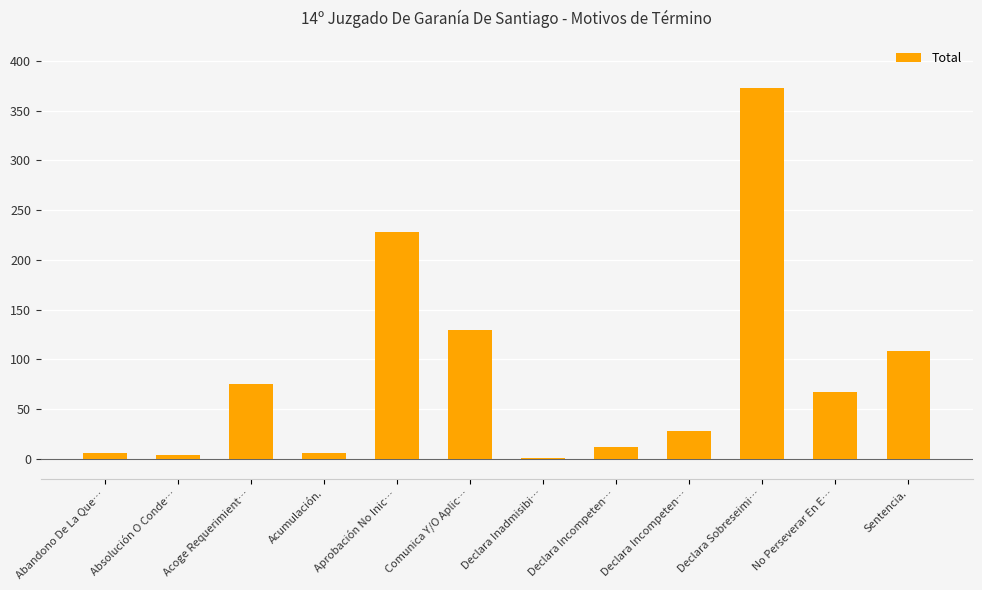

Is it true that the value at Absolución O Conde… is 1?

False